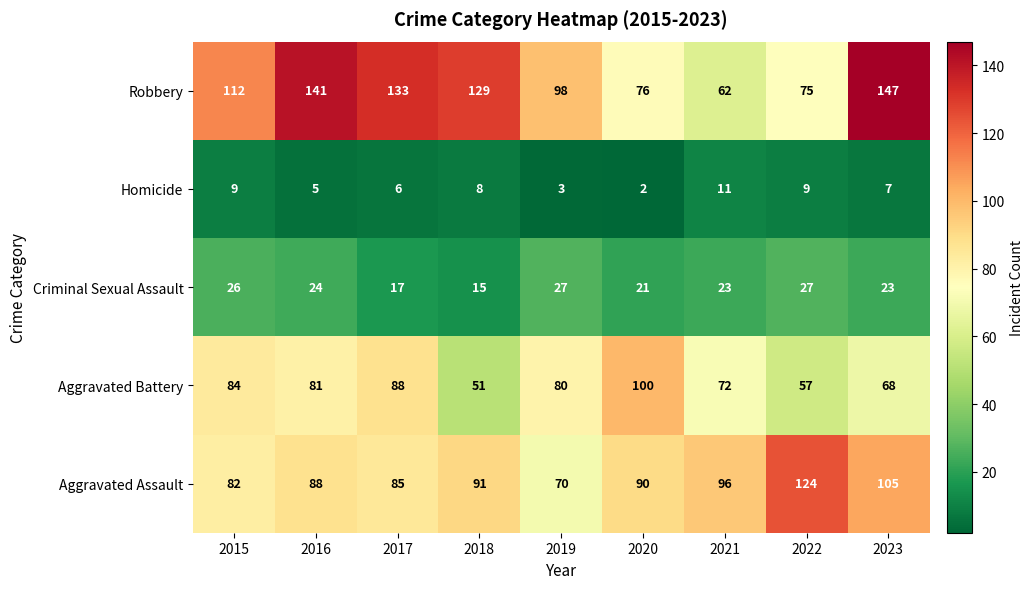

What is the sum of the Aggravated Battery values at 2019 and 2021?

152